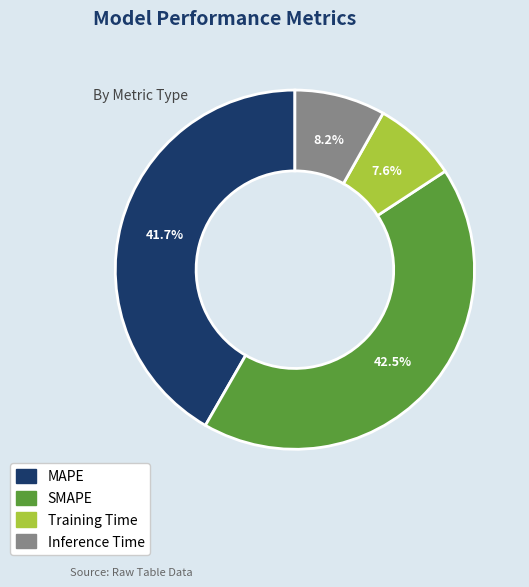

Rank the categories by value from highest to lowest.

SMAPE, MAPE, Inference Time, Training Time